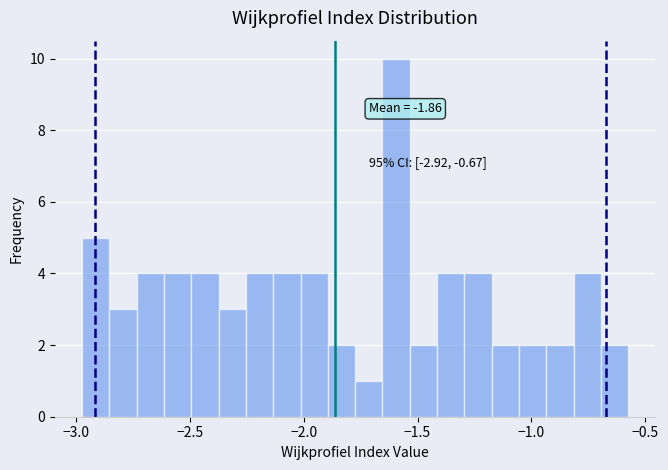

Read against the x-axis, roughly where is the centre of the tallest bar?

-1.60